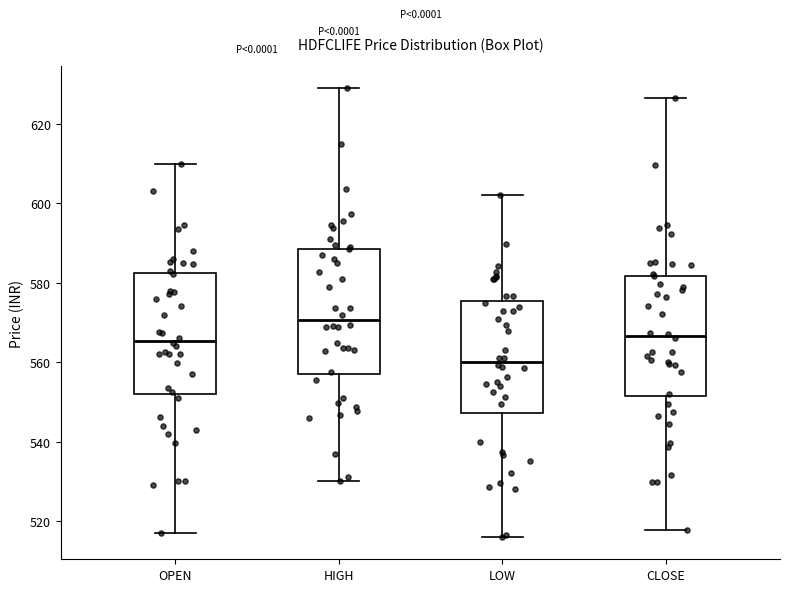

Which box has the lowest median line?

LOW